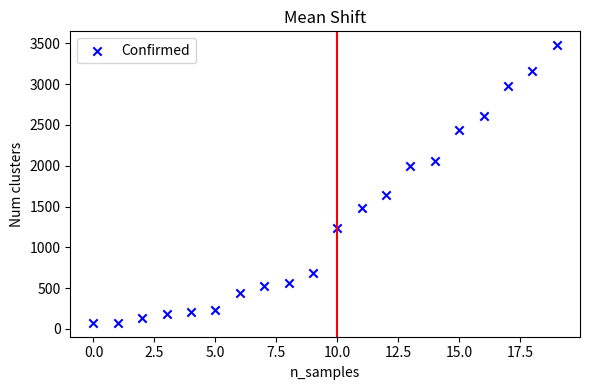

What Y value in the scatter plot is closest to 1775?

1639